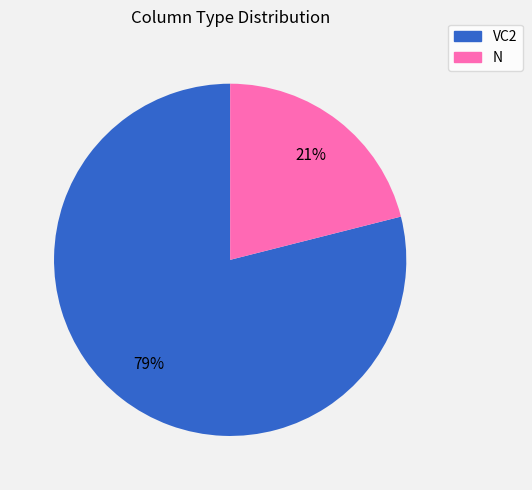

Between N and VC2, which is larger?

VC2